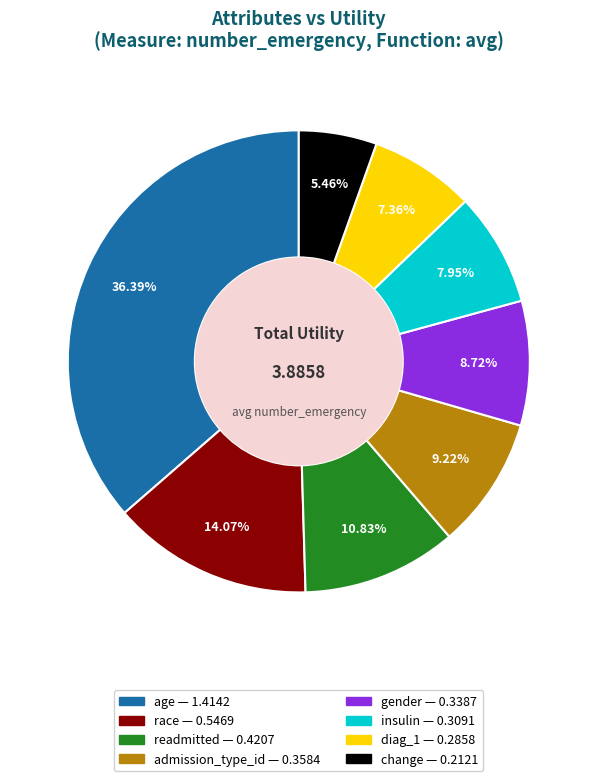

To the nearest percent, what percentage of the pie is change?

5%